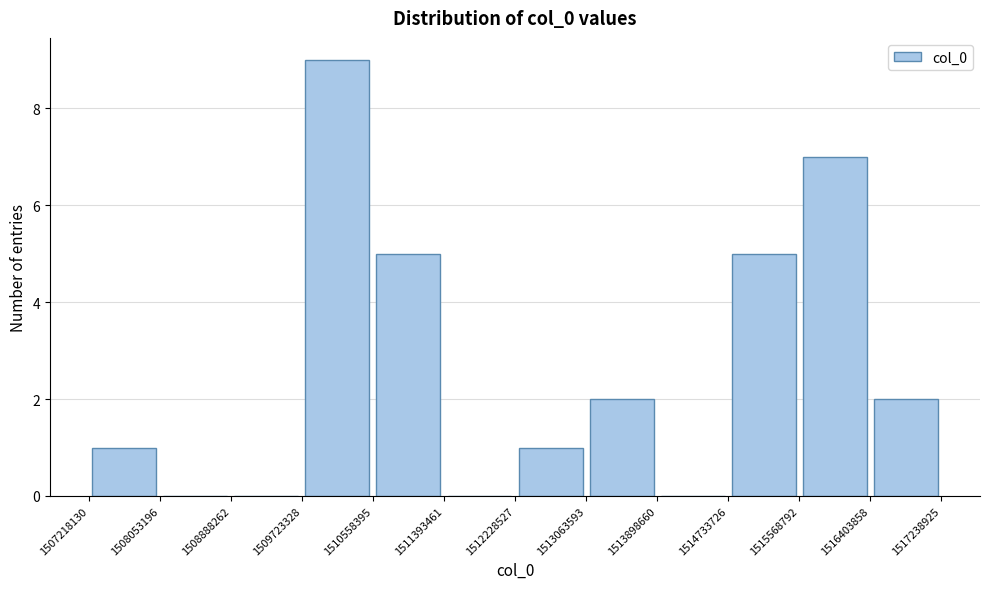

Reading left to right, transcribe this chart: for each bar, give the range it covers on the x-axis and its height. The values are not printed on the chart, so give them approximately, as read against the axis.

1507218130 to 1508053196: 1
1508053196 to 1508888262: 0
1508888262 to 1509723328: 0
1509723328 to 1510558395: 9
1510558395 to 1511393461: 5
1511393461 to 1512228527: 0
1512228527 to 1513063593: 1
1513063593 to 1513898660: 2
1513898660 to 1514733726: 0
1514733726 to 1515568792: 5
1515568792 to 1516403858: 7
1516403858 to 1517238925: 2